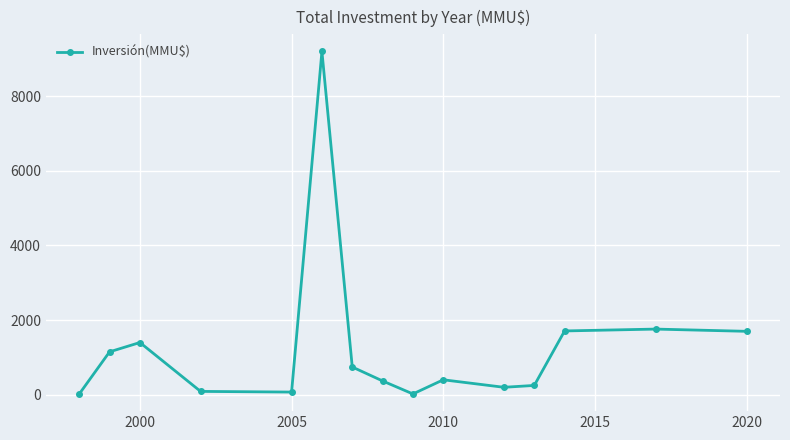

What is the maximum value shown in the chart?

9200